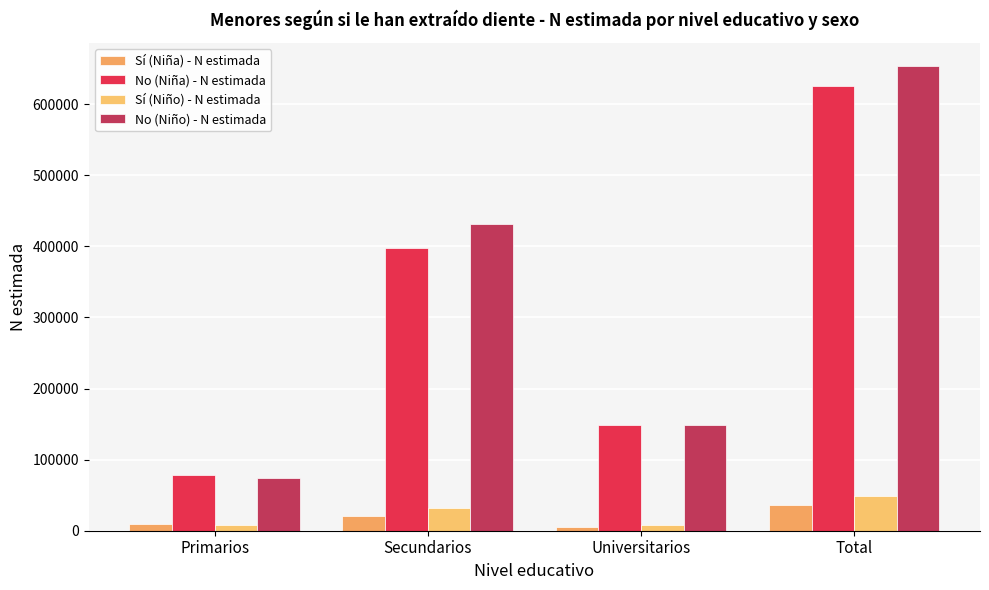

How many No (Niño) - N estimada values are between 148254 and 653374?

3